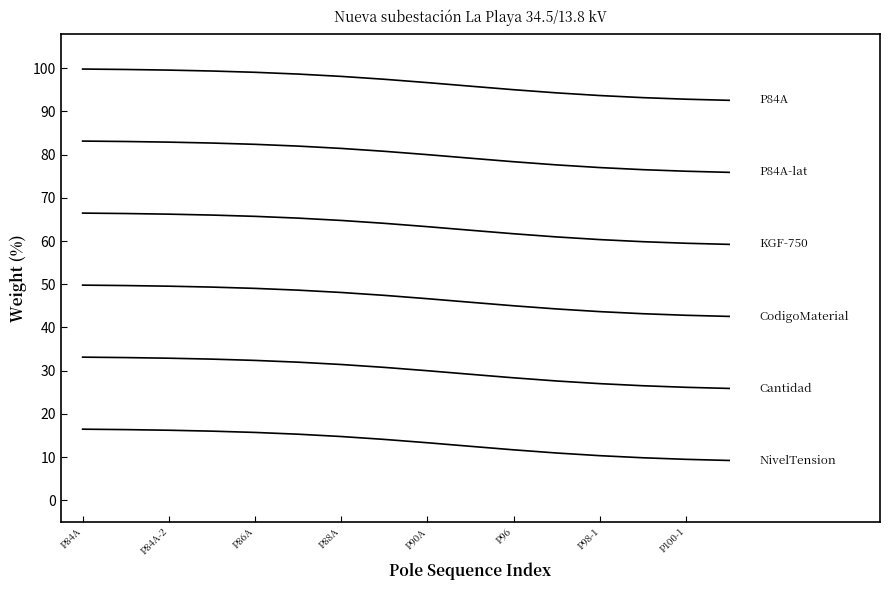

Is this an area chart (filled region under the line)?

No